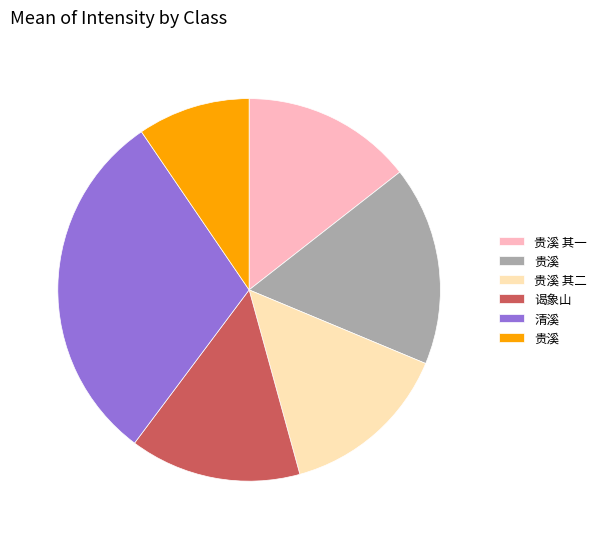

Is there a majority slice in this chart?

No